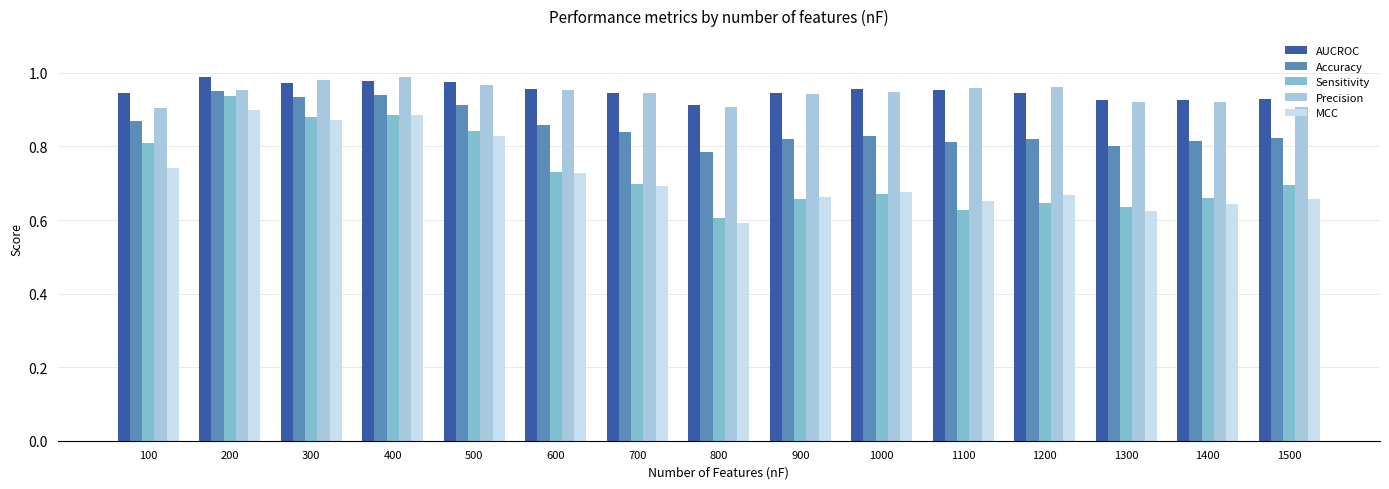

Count the AUCROC values in the range 0 to 1.

15